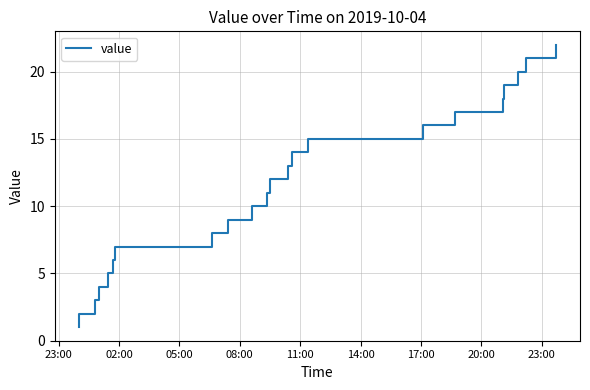

What is the difference between the maximum and minimum values?

21